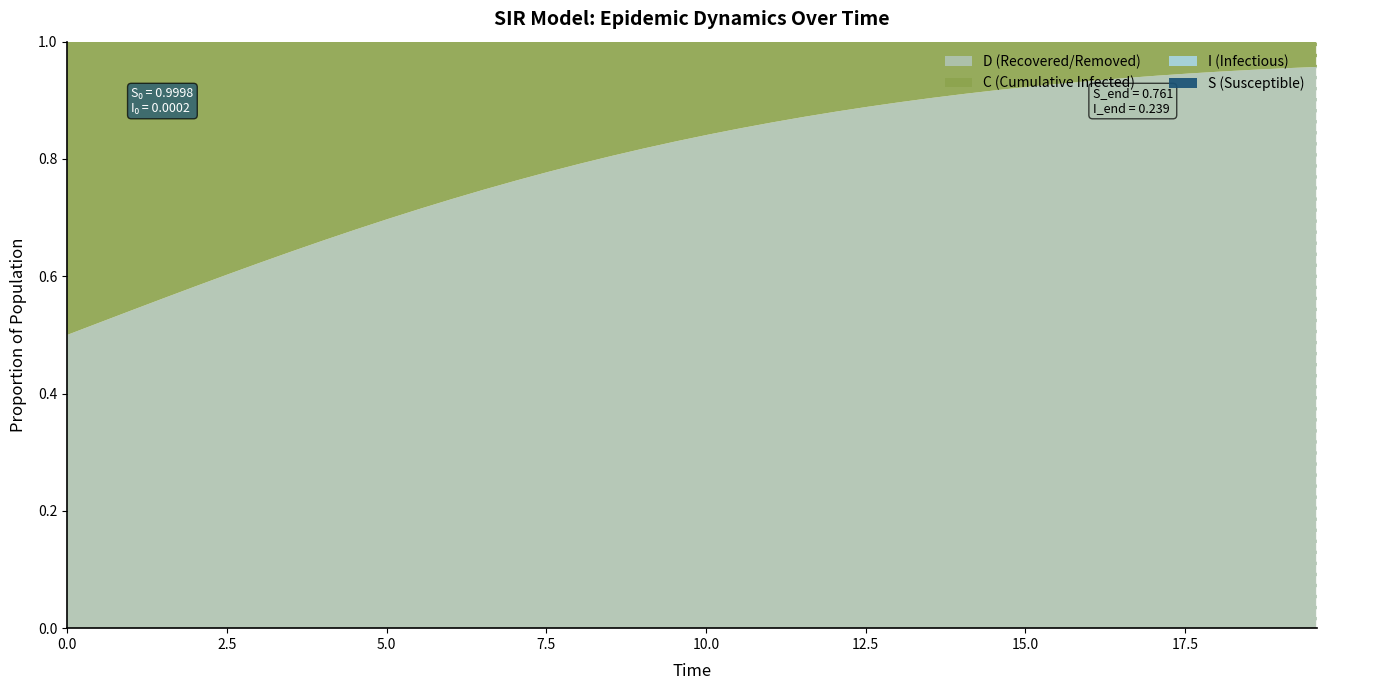

Reading left to right, transcribe all the data shown in this chart.

S: 1.0	1.0	1.0	1.0	1.0	1.0	1.0	1.0	1.0	1.0	1.0	1.0	1.0	1.0	1.0	1.0	1.0	1.0	1.0	1.0	1.0	1.0	1.0	1.0	1.0	1.0	1.0	1.0	1.0	1.0	1.0	1.0	0.9	0.9	0.9	0.9	0.9	0.8	0.8	0.8
I: 0.0	0.0	0.0	0.0	0.0	0.0	0.0	0.0	0.0	0.0	0.0	0.0	0.0	0.0	0.0	0.0	0.0	0.0	0.0	0.0	0.0	0.0	0.0	0.0	0.0	0.0	0.0	0.0	0.0	0.0	0.0	0.0	0.1	0.1	0.1	0.1	0.1	0.2	0.2	0.2
C: 0.5	0.5	0.5	0.4	0.4	0.4	0.4	0.4	0.3	0.3	0.3	0.3	0.3	0.3	0.2	0.2	0.2	0.2	0.2	0.2	0.2	0.1	0.1	0.1	0.1	0.1	0.1	0.1	0.1	0.1	0.1	0.1	0.1	0.1	0.1	0.1	0.1	0.0	0.0	0.0
D: 0.5	0.5	0.5	0.6	0.6	0.6	0.6	0.6	0.7	0.7	0.7	0.7	0.7	0.7	0.8	0.8	0.8	0.8	0.8	0.8	0.8	0.9	0.9	0.9	0.9	0.9	0.9	0.9	0.9	0.9	0.9	0.9	0.9	0.9	0.9	0.9	0.9	1.0	1.0	1.0